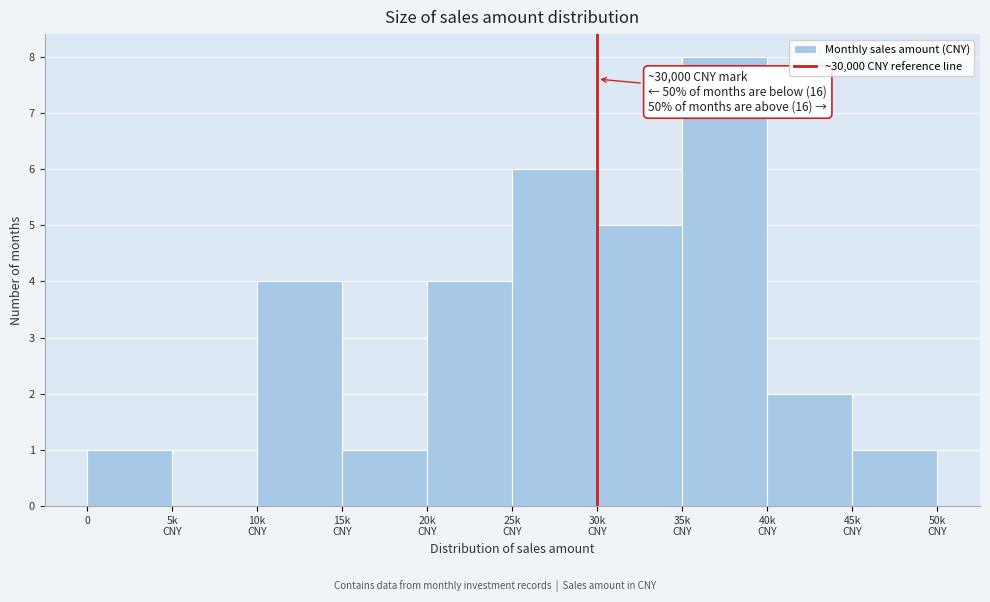

What is the sum of all values?

32